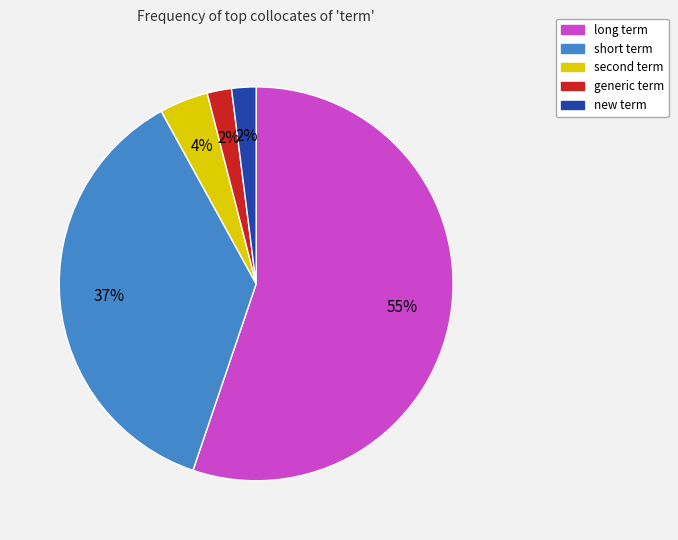

How many slices are in this pie chart?

5